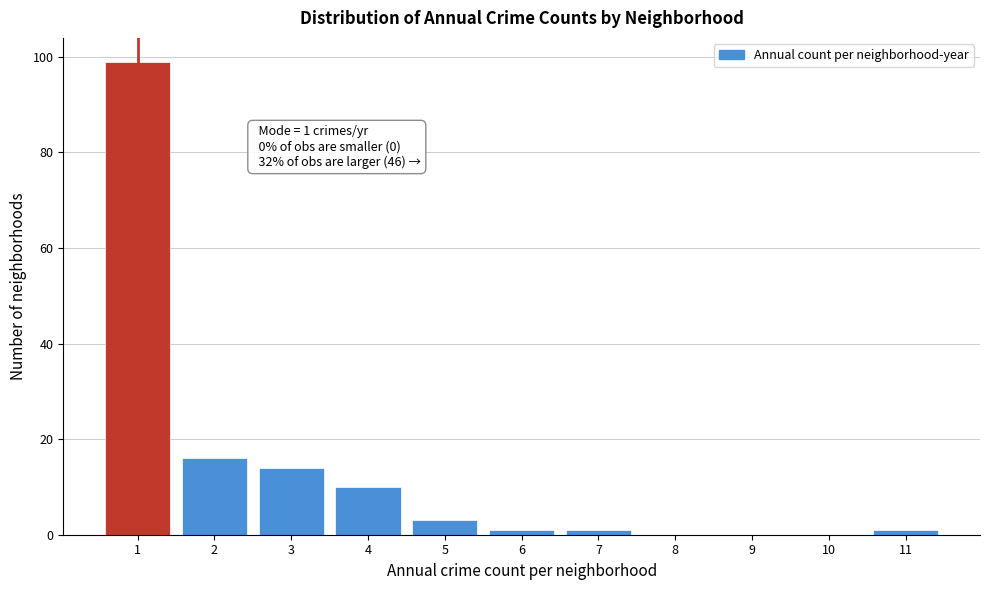

Over which range of the x-axis is the bar tallest?

0.5 to 1.5